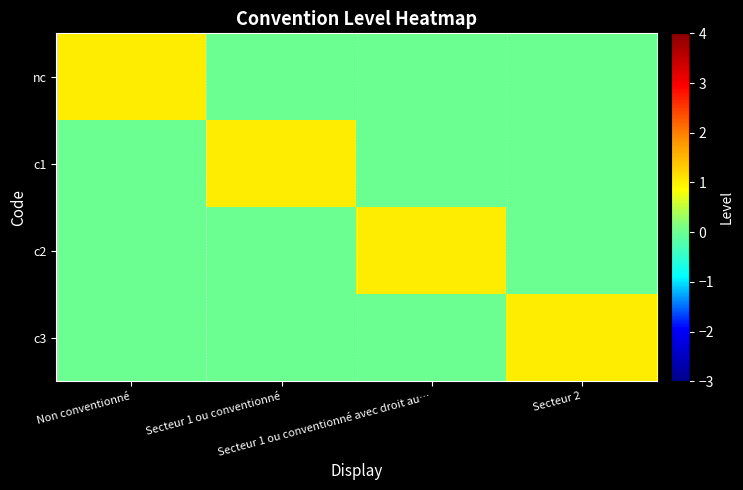

Reading left to right, extract all data points from this chart.

nc: Non conventionné=1	Secteur 1 ou conventionné=0	Secteur 1 ou conventionné avec droit au…=0	Secteur 2=0
c1: Non conventionné=0	Secteur 1 ou conventionné=1	Secteur 1 ou conventionné avec droit au…=0	Secteur 2=0
c2: Non conventionné=0	Secteur 1 ou conventionné=0	Secteur 1 ou conventionné avec droit au…=1	Secteur 2=0
c3: Non conventionné=0	Secteur 1 ou conventionné=0	Secteur 1 ou conventionné avec droit au…=0	Secteur 2=1